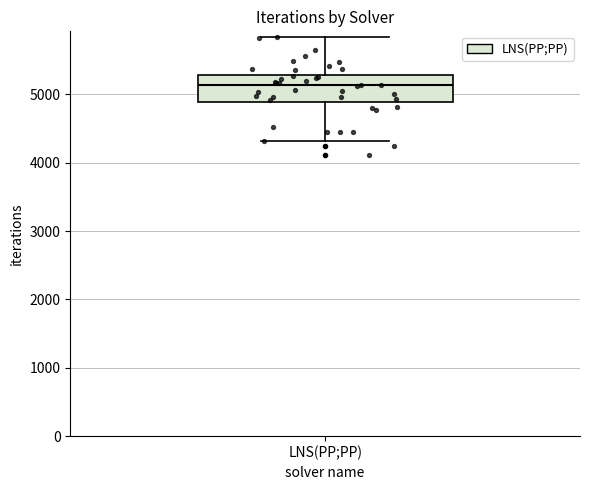

Read this box plot against the y-axis: the position of the median line, the range covered by the box, and the ends of both whiskers. The values are not printed on the chart, so give them approximately, as read against the axis.

median 5100, box 4900 to 5300, whiskers 4300 to 5800